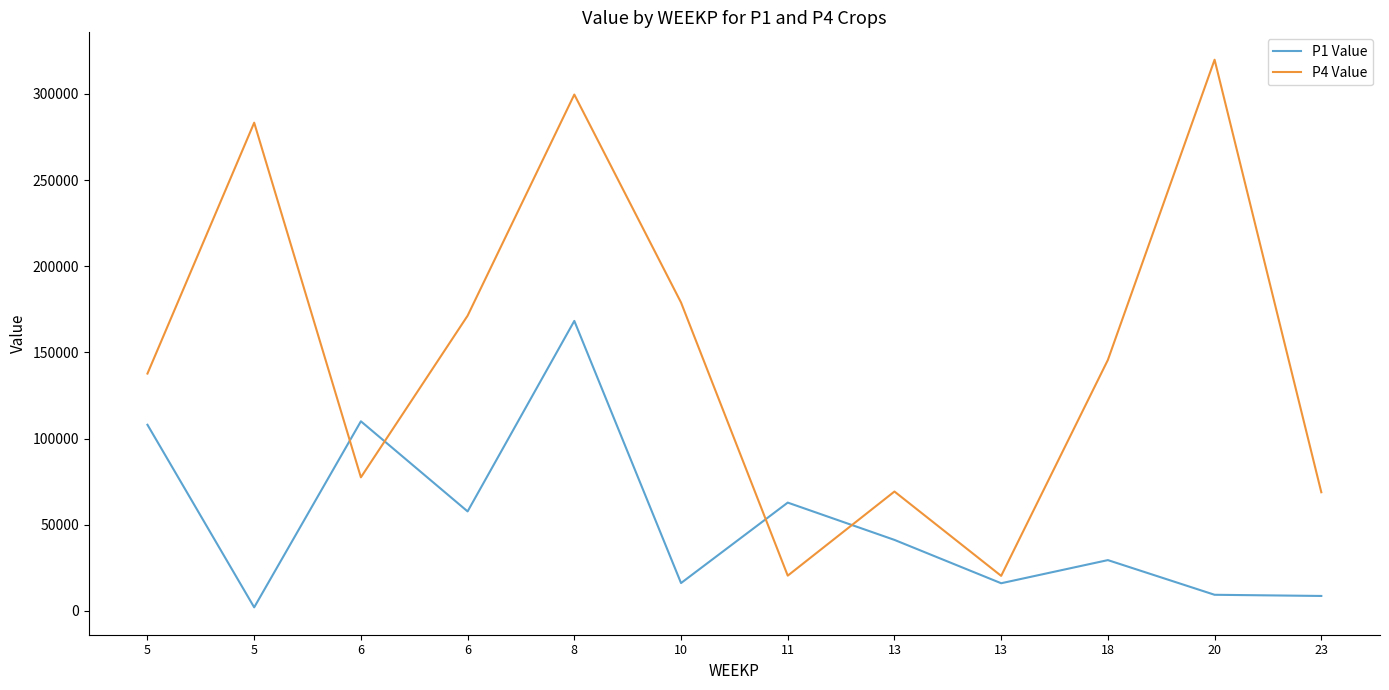

What are all the series names shown in the legend?

P1 Value, P4 Value